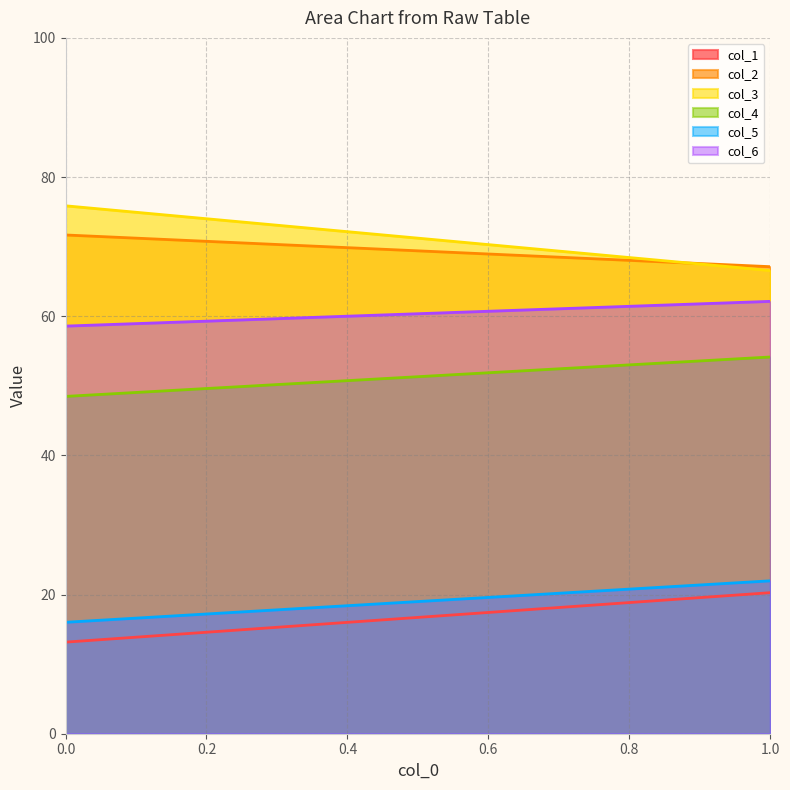

Between 0 and 1, which is larger?

1